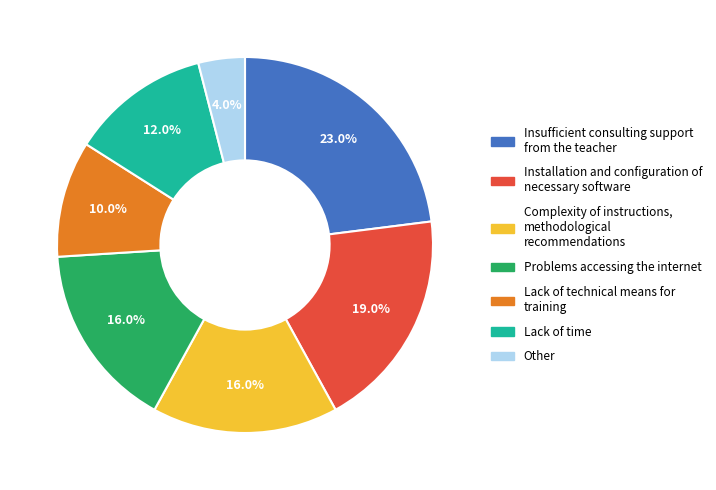

Does any single category account for the majority?

No